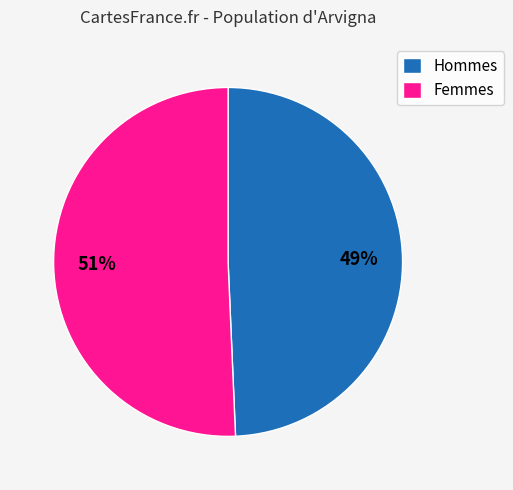

Between Femmes and Hommes, which is larger?

Femmes